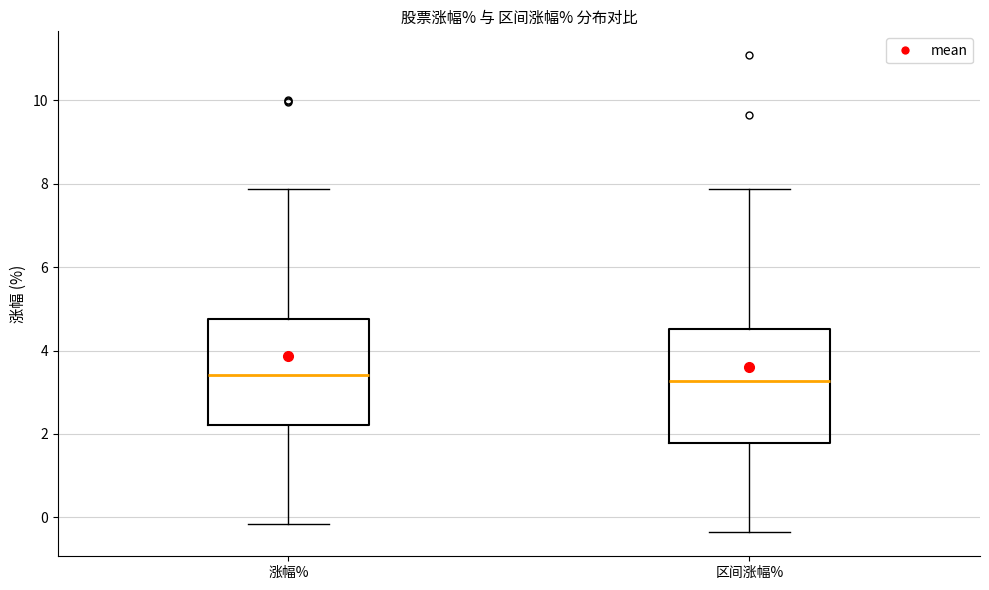

Reading left to right, transcribe this box plot: for each box, give where its median line is, the range the box spans, and where its two whiskers end, as read against the y-axis. The values are not printed on the chart, so give them approximately, as read against the axis.

涨幅%: median 3.4, box 2.2 to 4.8, whiskers -0.2 to 7.8
区间涨幅%: median 3.2, box 1.8 to 4.6, whiskers -0.4 to 7.8